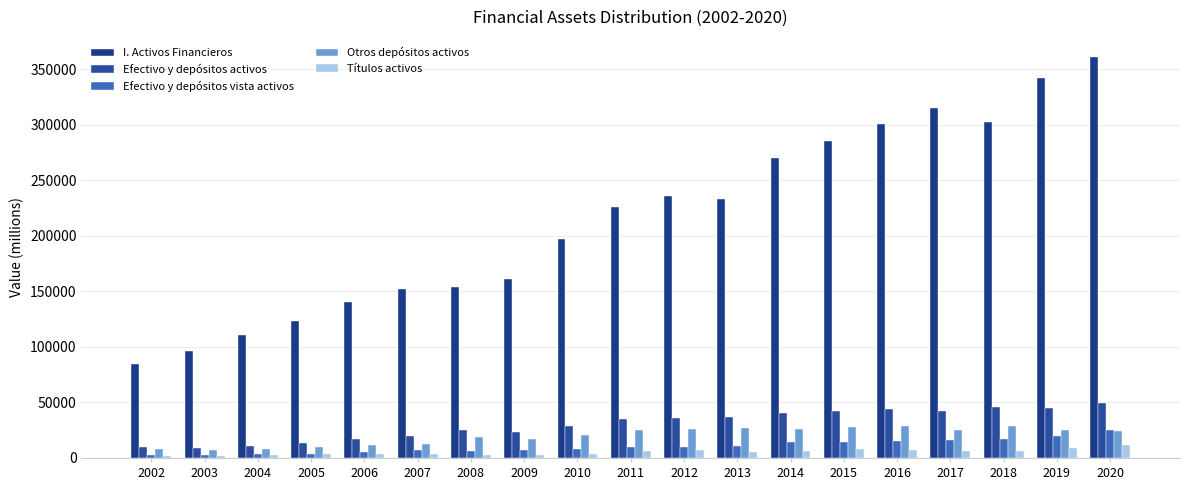

What is the sum of the Otros depósitos activos values at 2014 and 2006?

37931